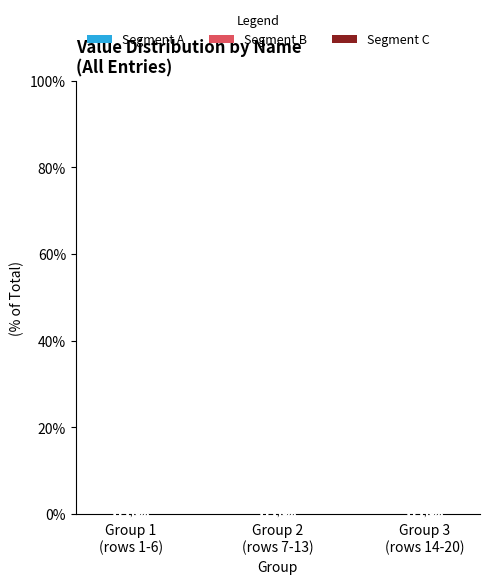

How many series are shown in this chart?

3